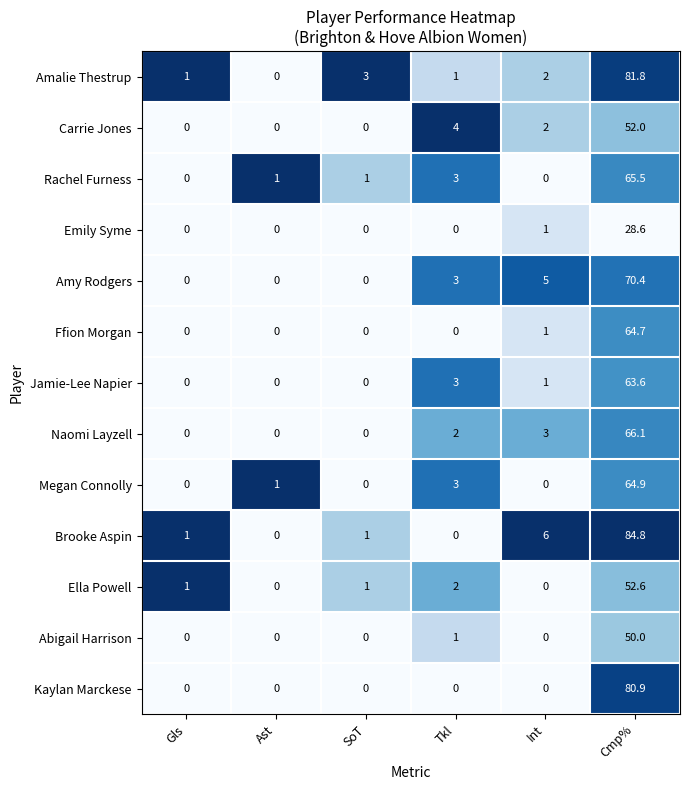

Is it true that Ffion Morgan equals 89.9 at Cmp%?

False